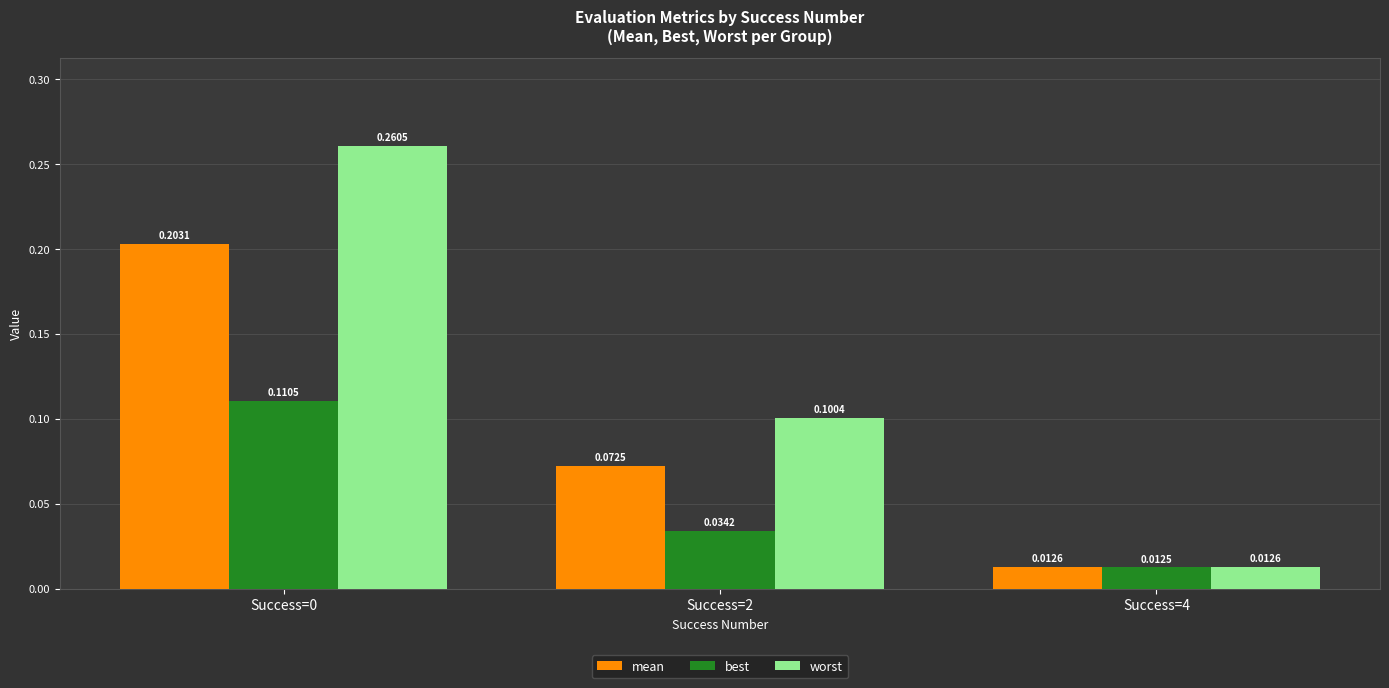

List the series in order of their peak value, highest first.

worst, mean, best